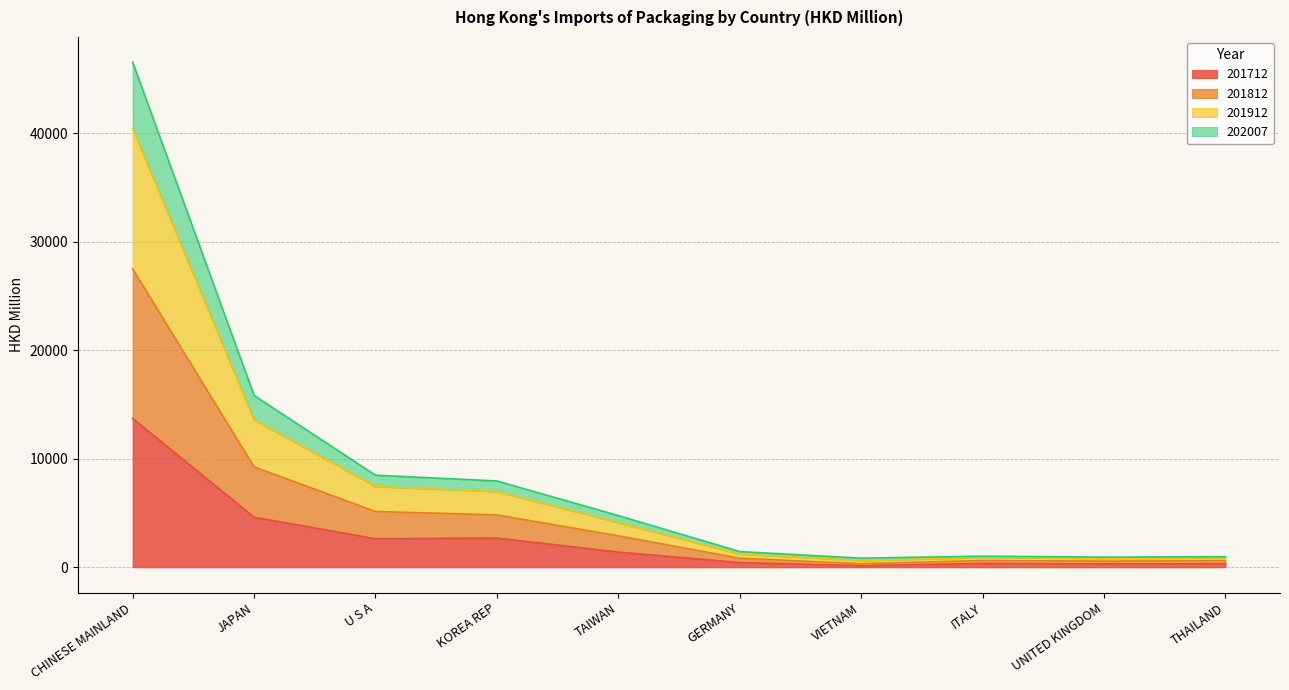

True or false: 201712 has a value of 2691.5 at KOREA REP.

True